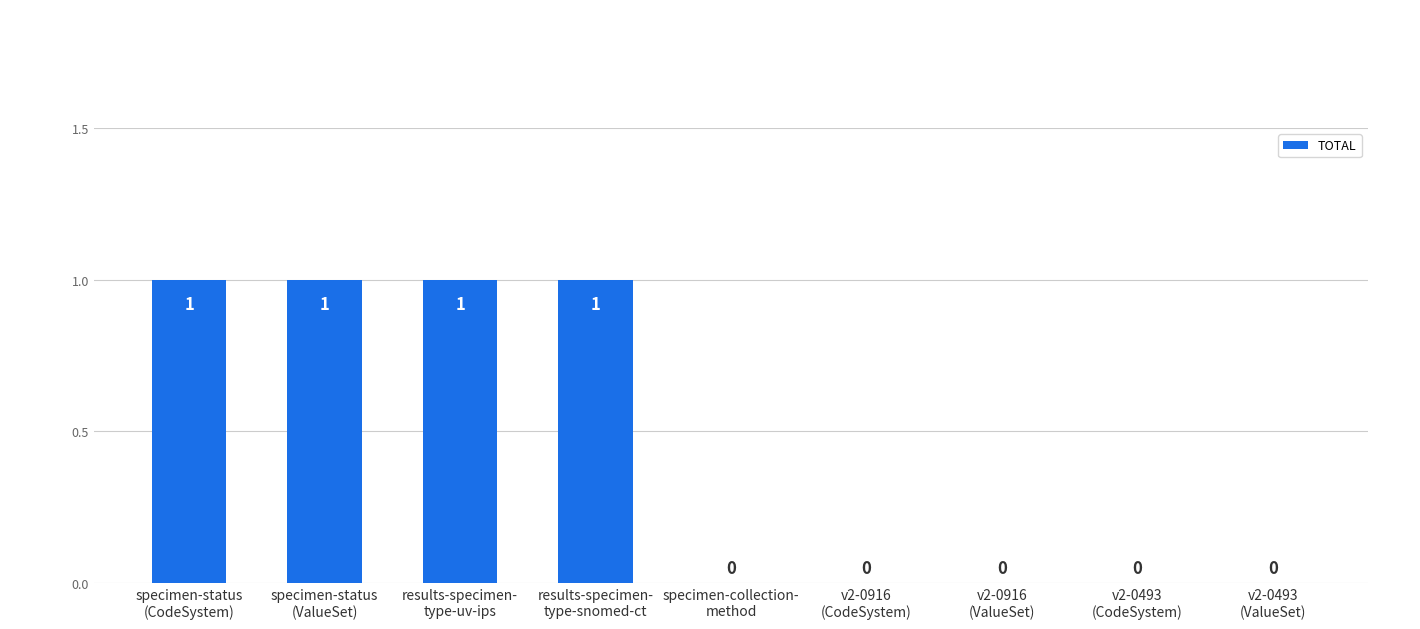

How many data points are above 0?

4